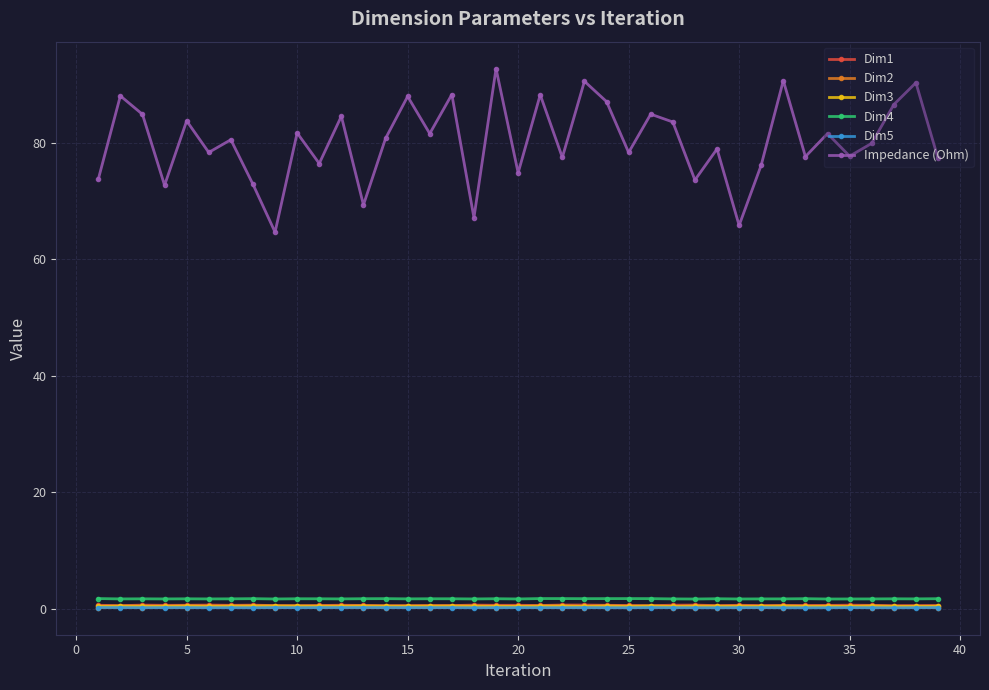

True or false: Dim2 has more than 1 interior local peaks.

True